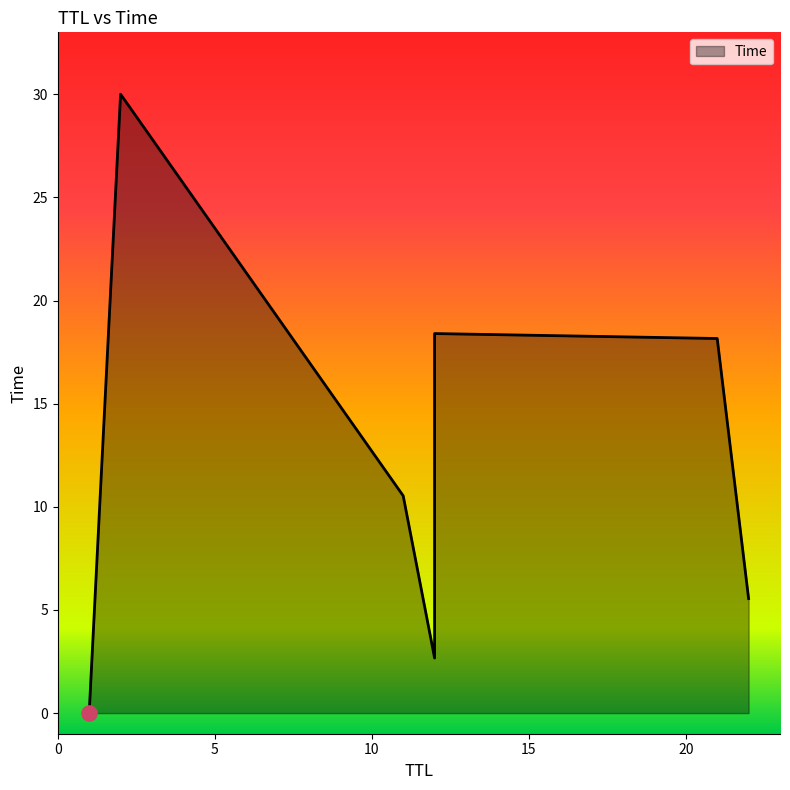

Approximately how many times larger is the value at 12 compared to 12?

0.1